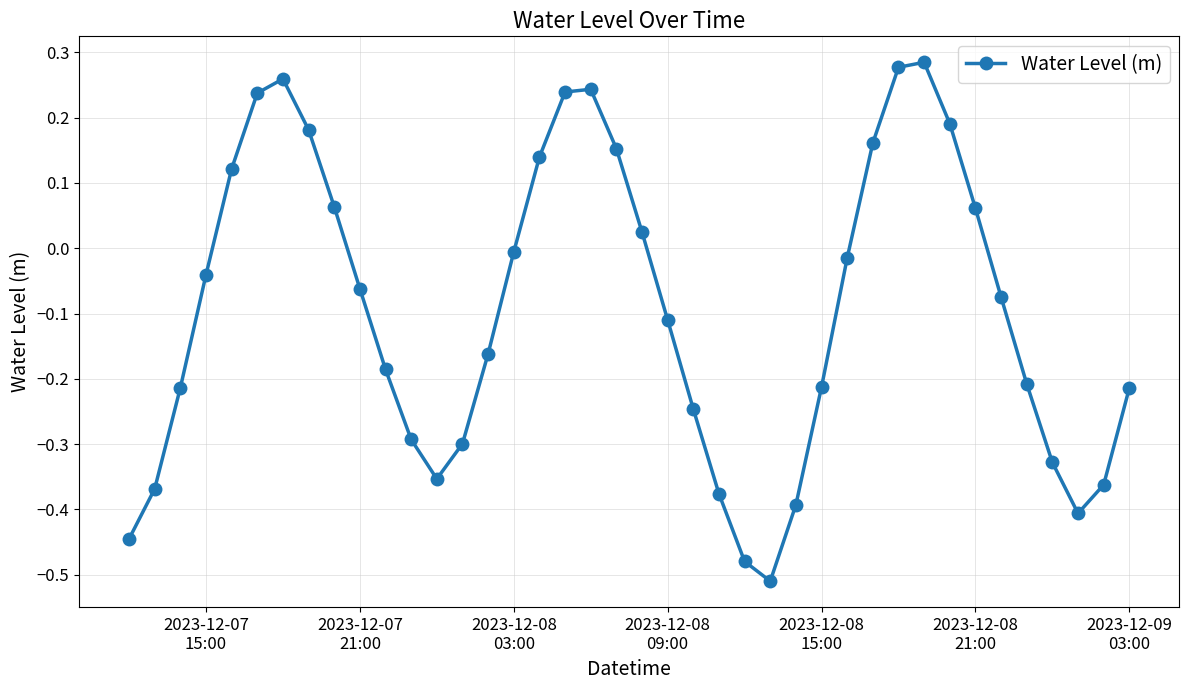

How many interior local valleys (lower than both neighbors) does the data have?

3